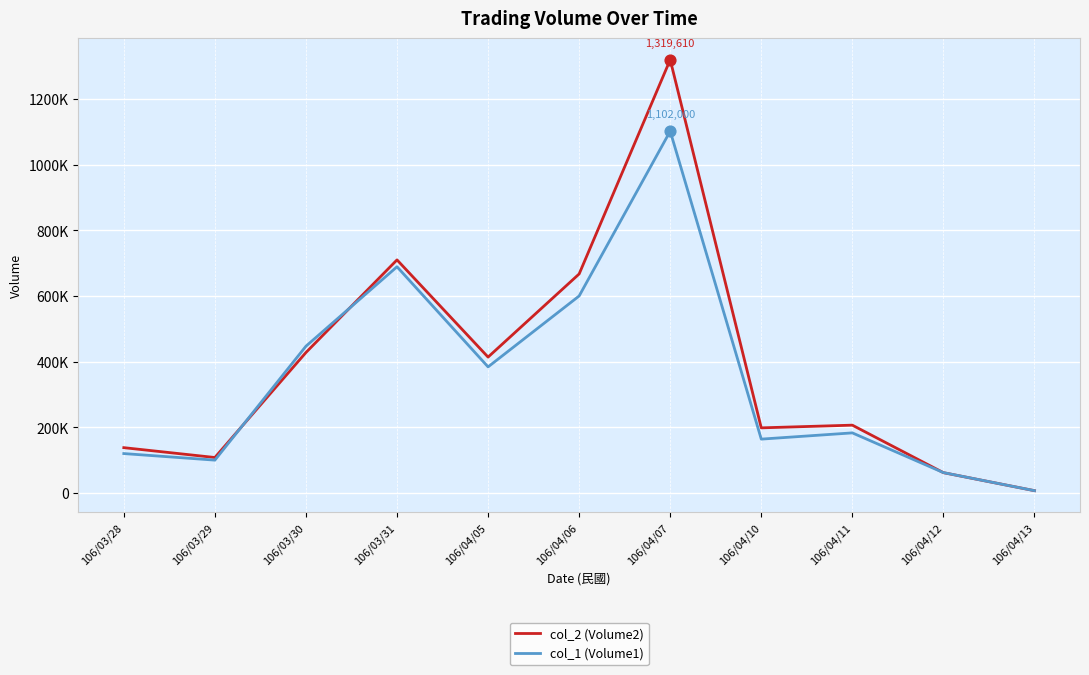

At which category is the sum across all series the highest?

106/04/07